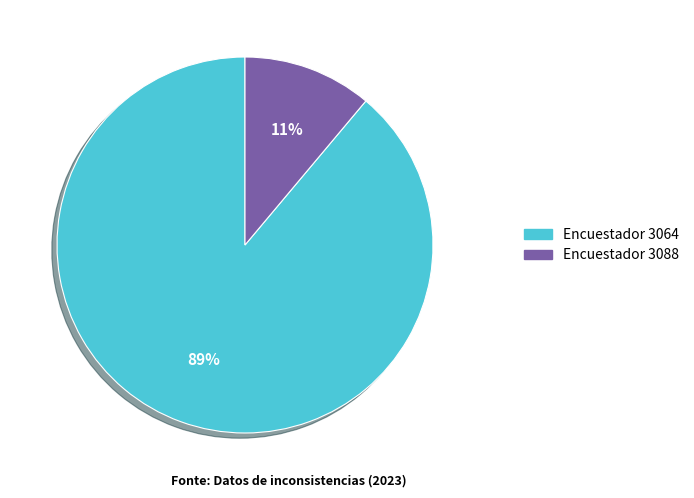

True or false: Encuestador 3064 accounts for 99% of the total.

False